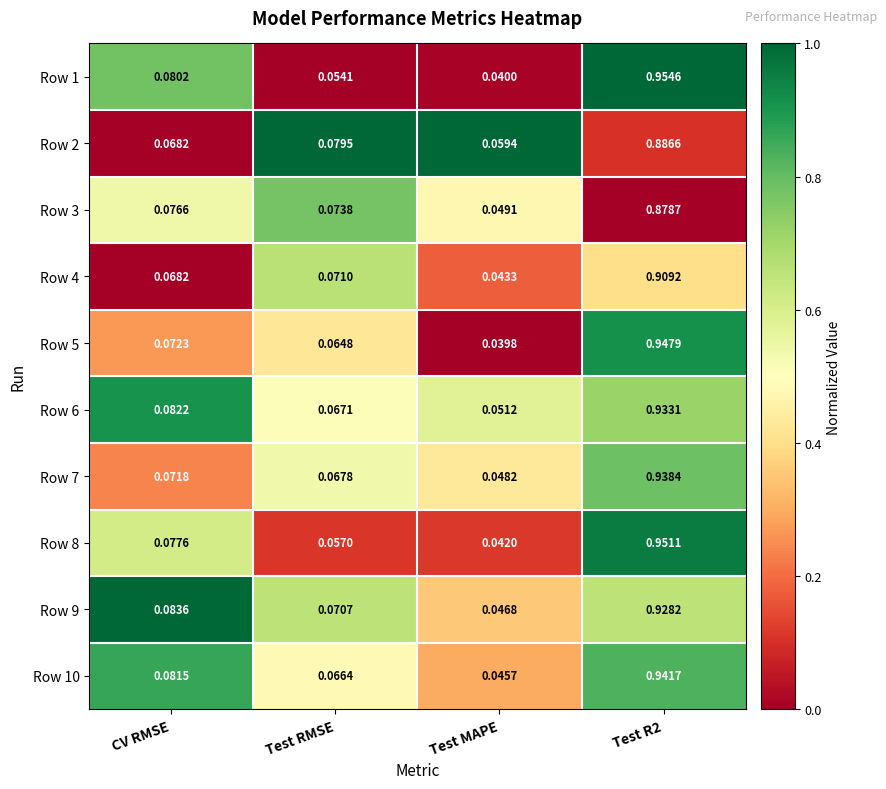

Is the value of Row 4 at Test R2 greater than the value of Row 1 at Test MAPE?

Yes